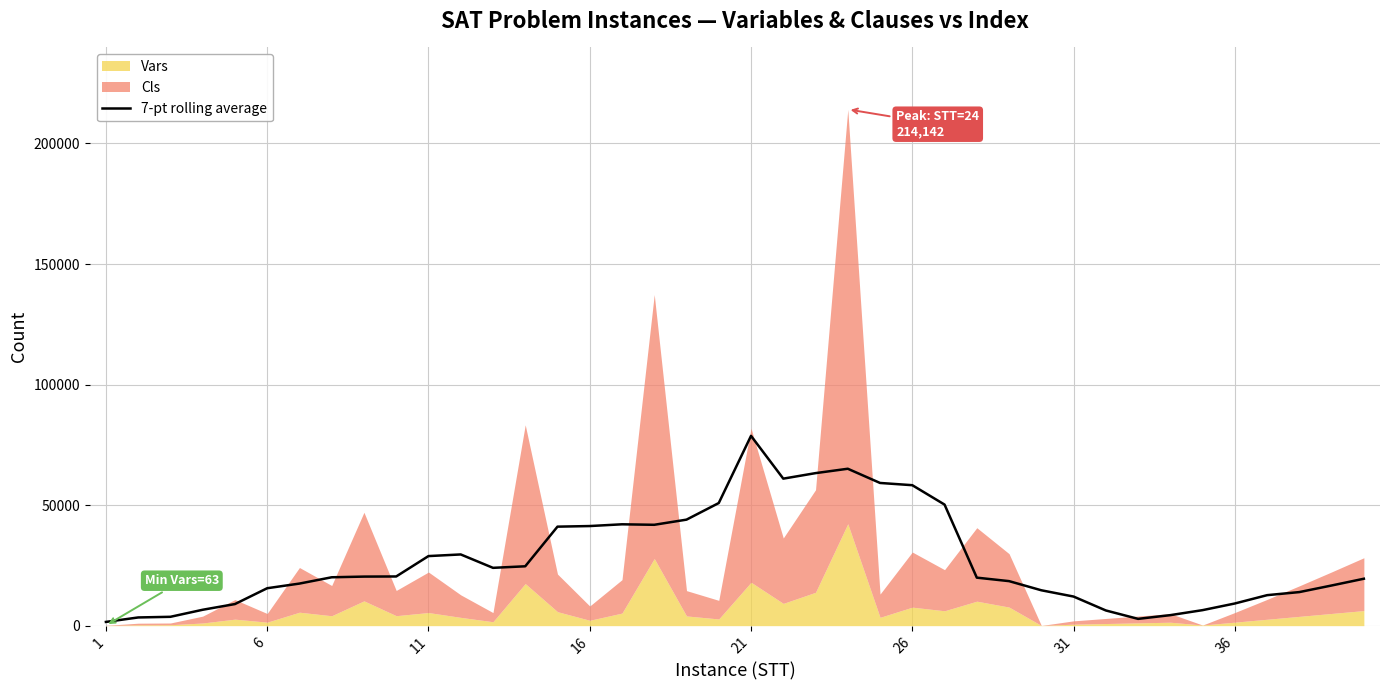

What is the maximum value for 7-pt rolling average?

78730.0